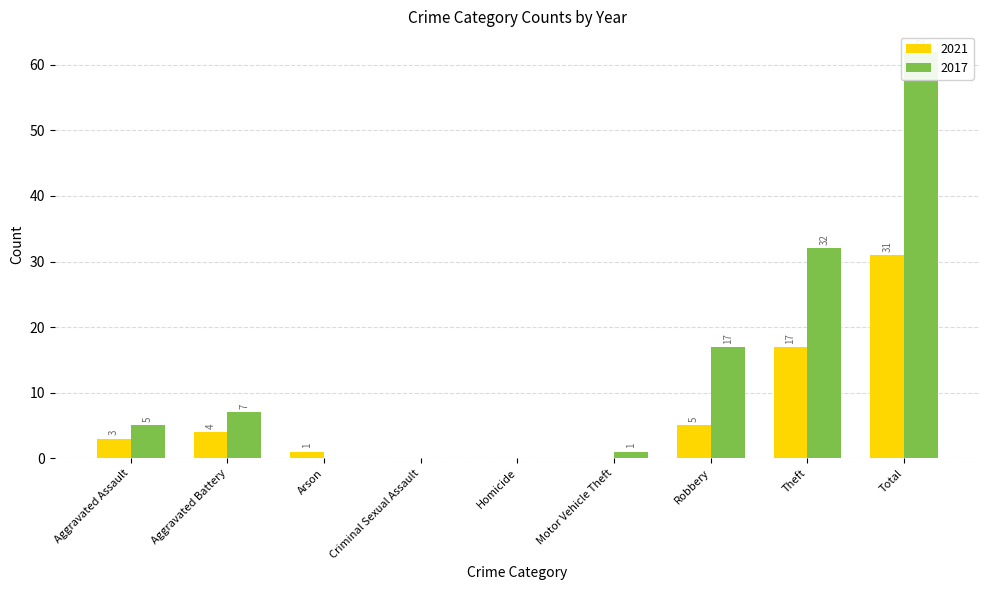

List the series in order of their overall mean, lowest first.

2021, 2017